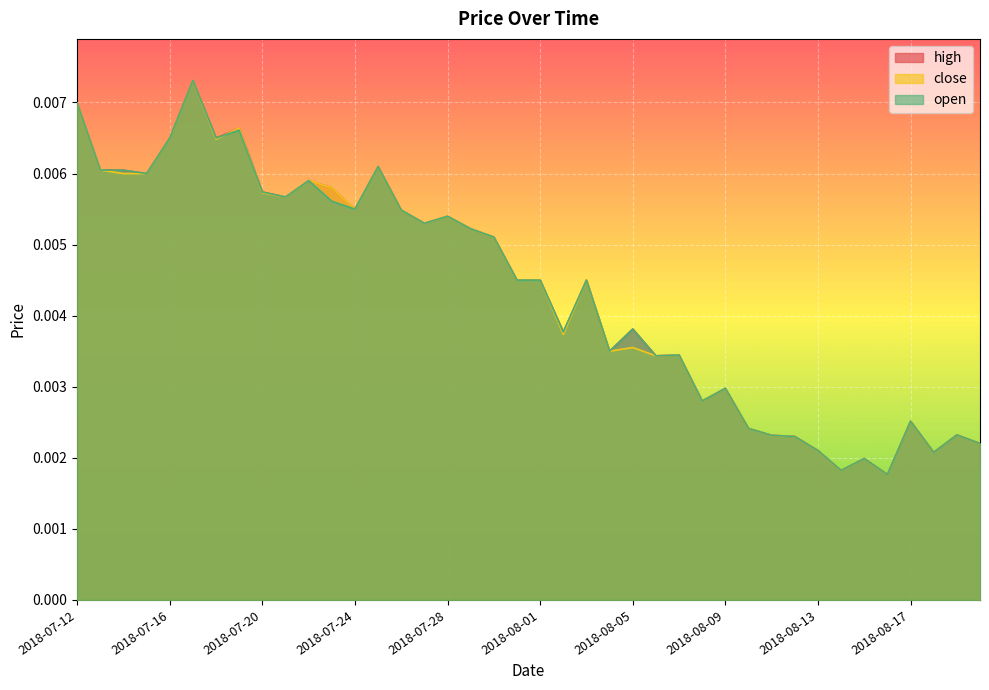

What is the label of the 29th point from the left?

2018-08-09